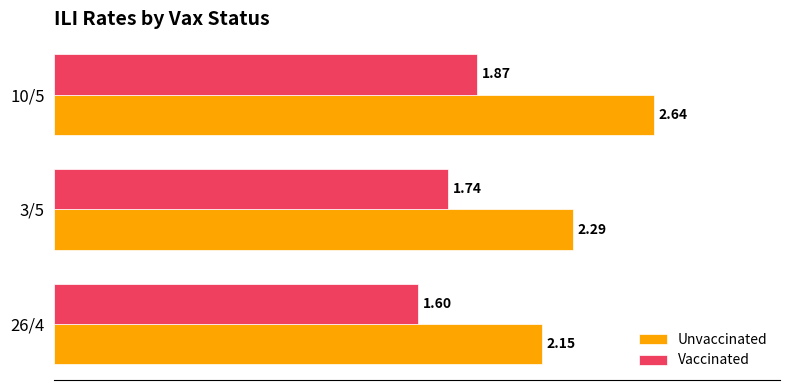

At which category is the sum across all series the highest?

10/5